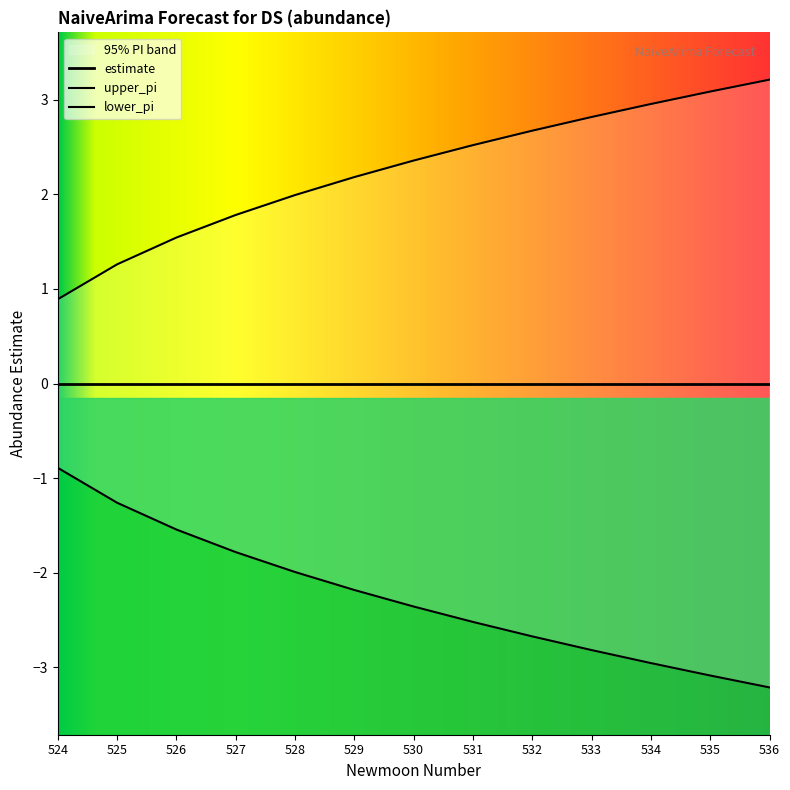

What is the difference between the maximum and minimum values in the lower_pi series?

2.3